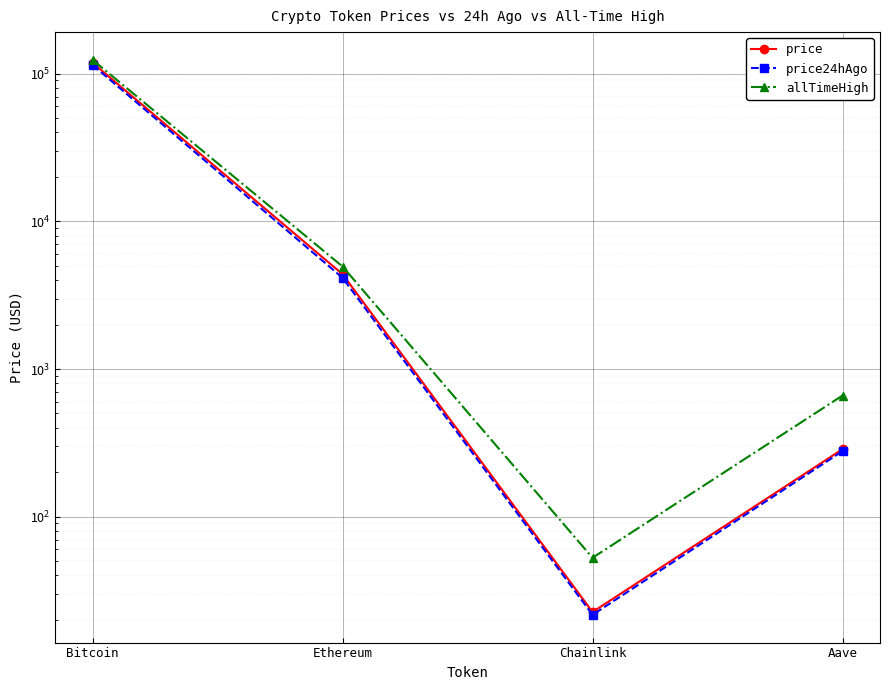

The value of price24hAgo at Bitcoin is 30138.6. True or false?

False